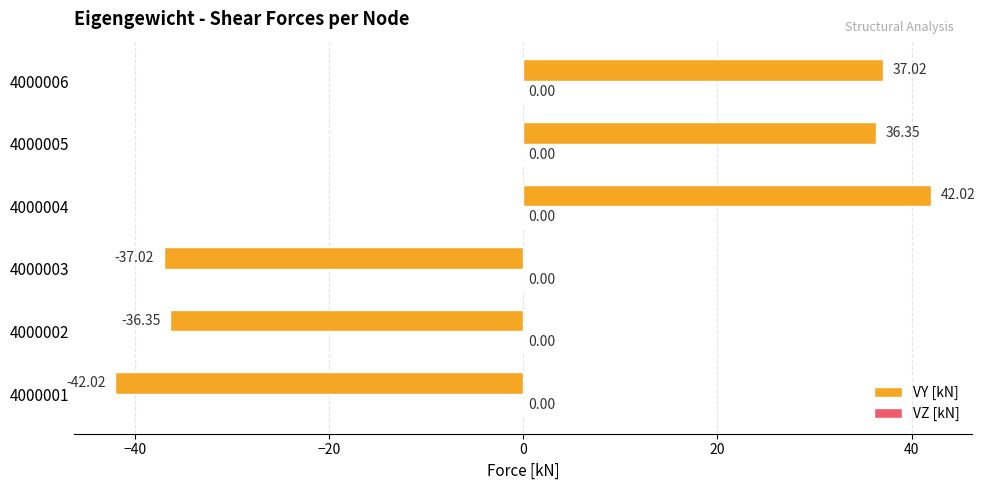

Which has a higher value, 4000005 or 4000002?

4000005